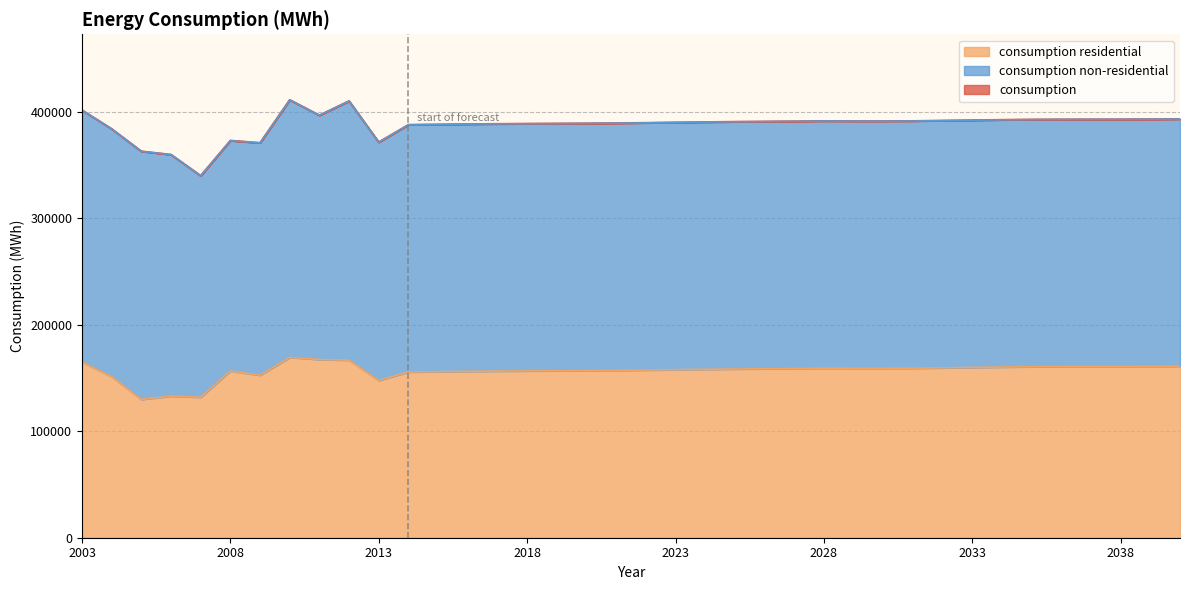

Does the chart display data point markers on the line(s)?

No